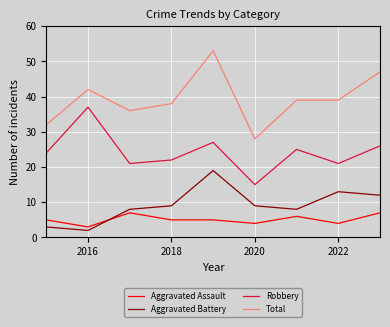

Reading left to right, extract all data points from this chart.

Aggravated Assault: 5	3	7	5	5	4	6	4	7
Aggravated Battery: 3	2	8	9	19	9	8	13	12
Robbery: 24	37	21	22	27	15	25	21	26
Total: 32	42	36	38	53	28	39	39	47